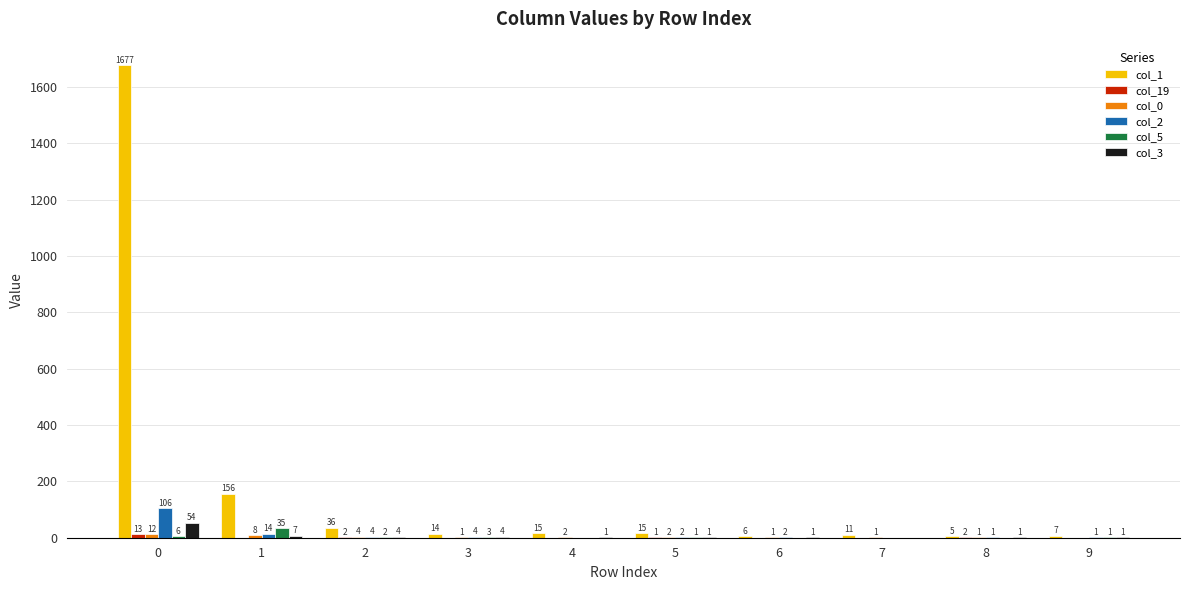

True or false: col_2 has a value of 0 at 4.

True